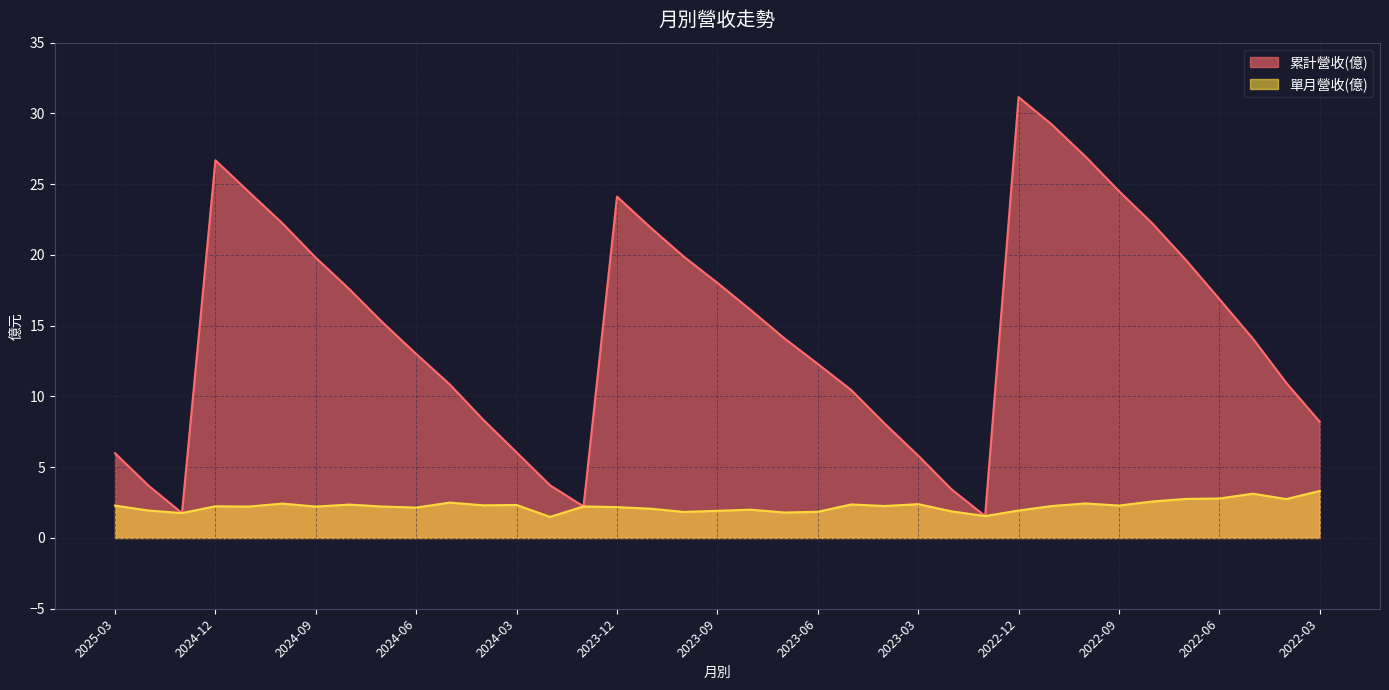

At which label does 累計營收(億) reach its minimum?

2023-01